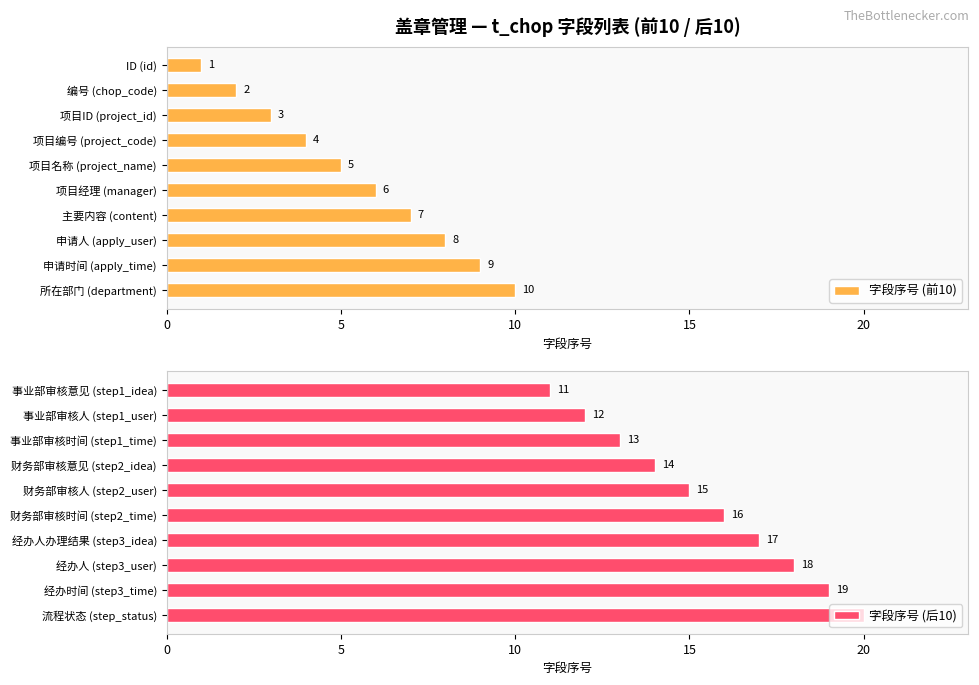

At which label is 字段序号 (后10) closest to 15?

财务部审核人 (step2_user)